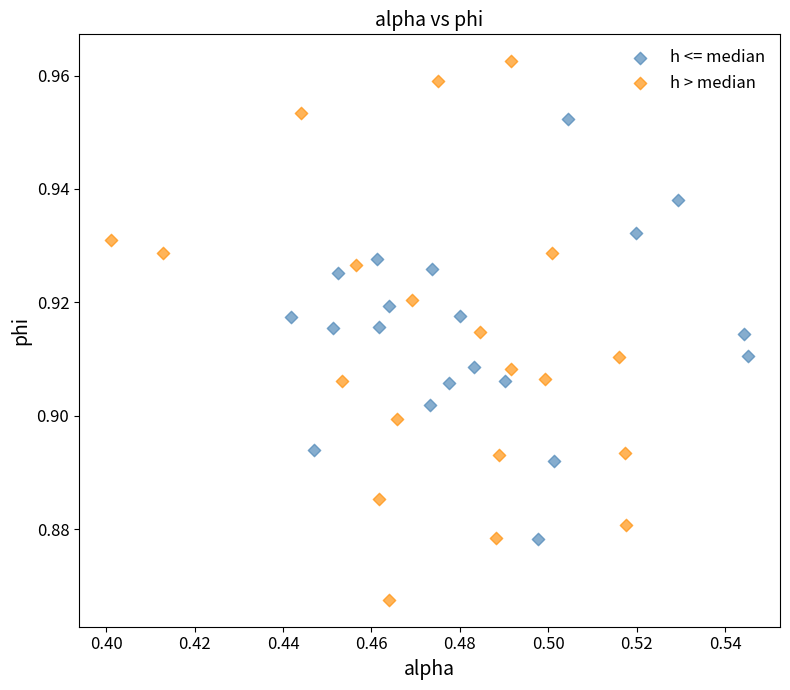

Which series reaches the maximum Y coordinate?

h > median